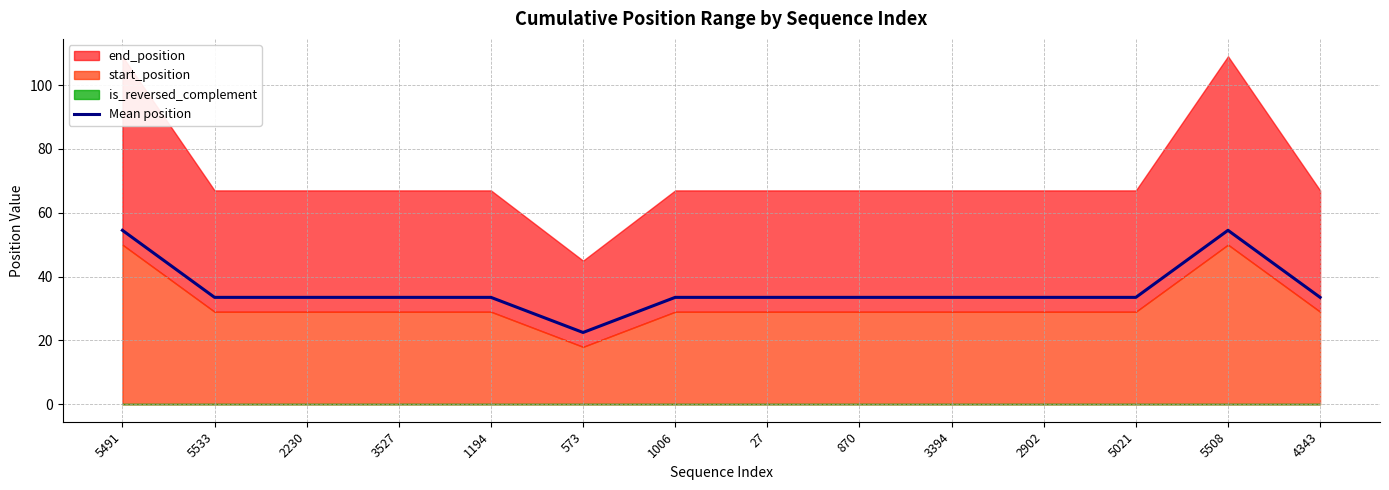

What is the sum of all values?

500.0